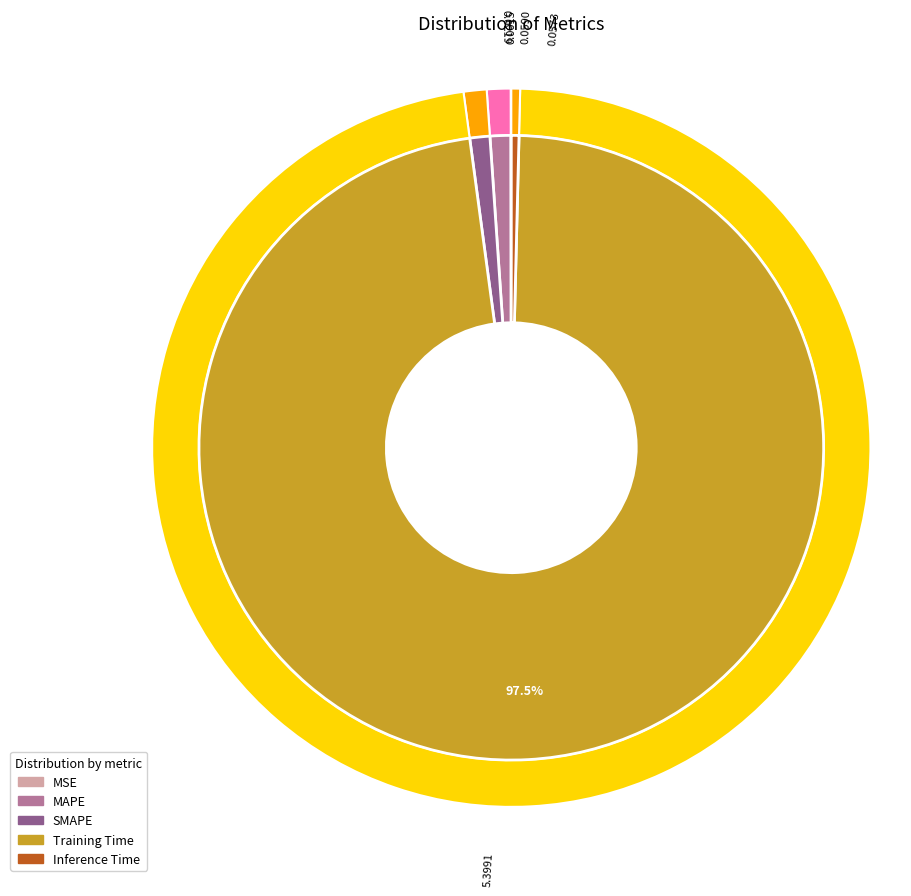

The Training Time slice represents 97% of the pie. True or false?

True